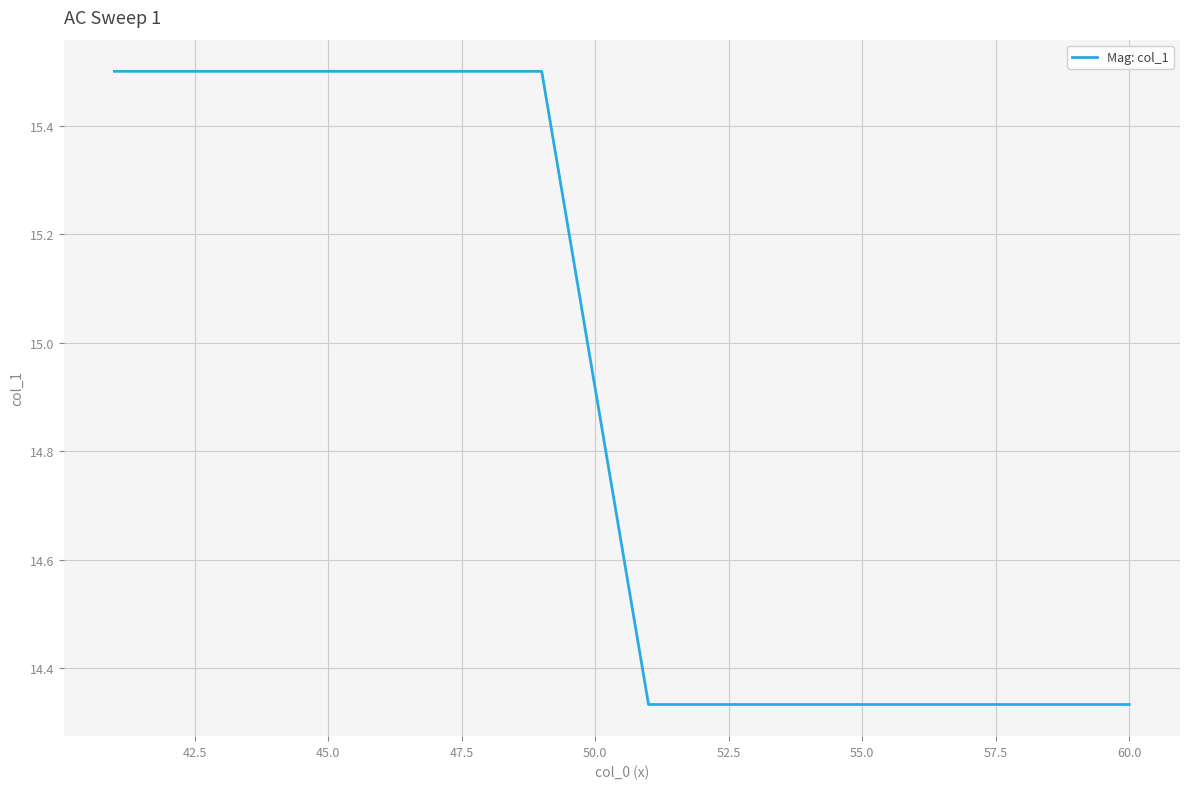

What is the difference between the maximum and minimum values?

1.2